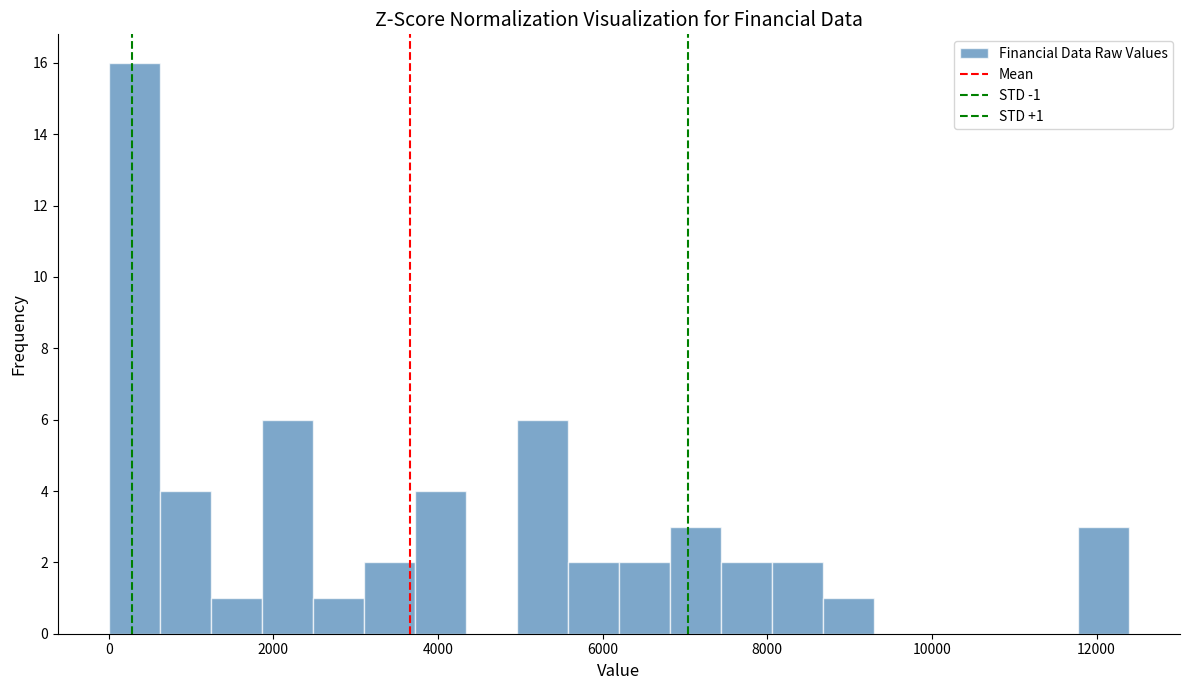

Around what value on the x-axis is the tallest bar? Give the approximate position of its centre, as read against the axis.

400